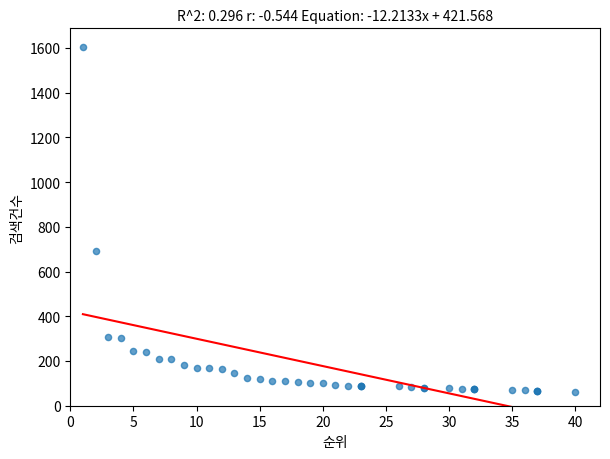

What Y value in the scatter plot is closest to 833?

691